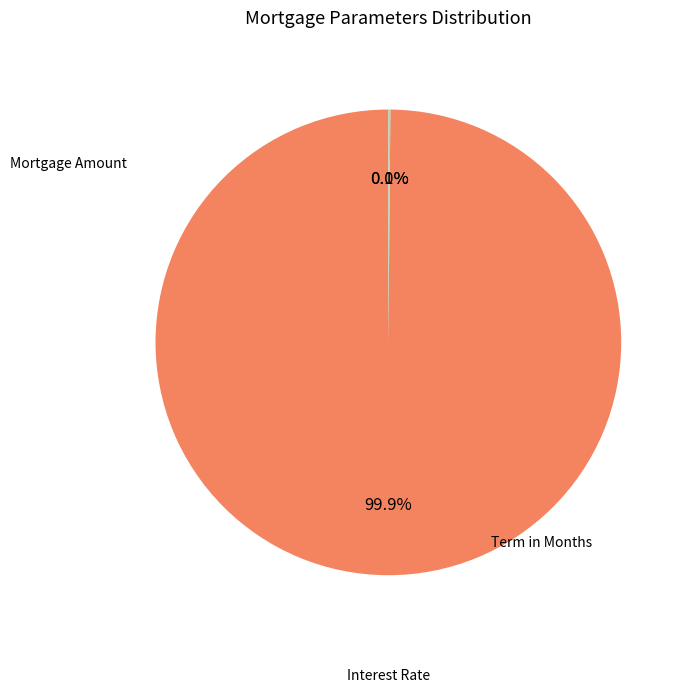

Is there any slice that represents more than half of the pie?

Yes